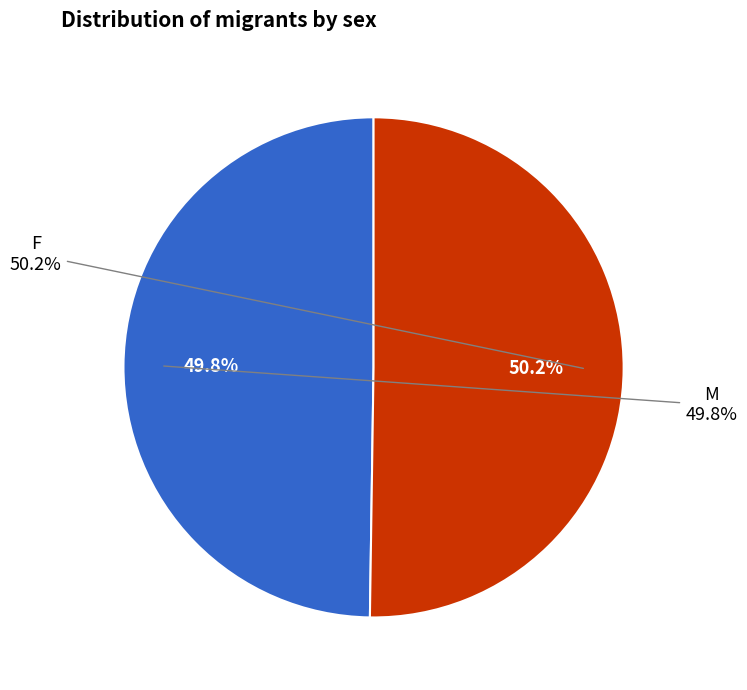

The Male slice represents 50% of the pie. True or false?

True